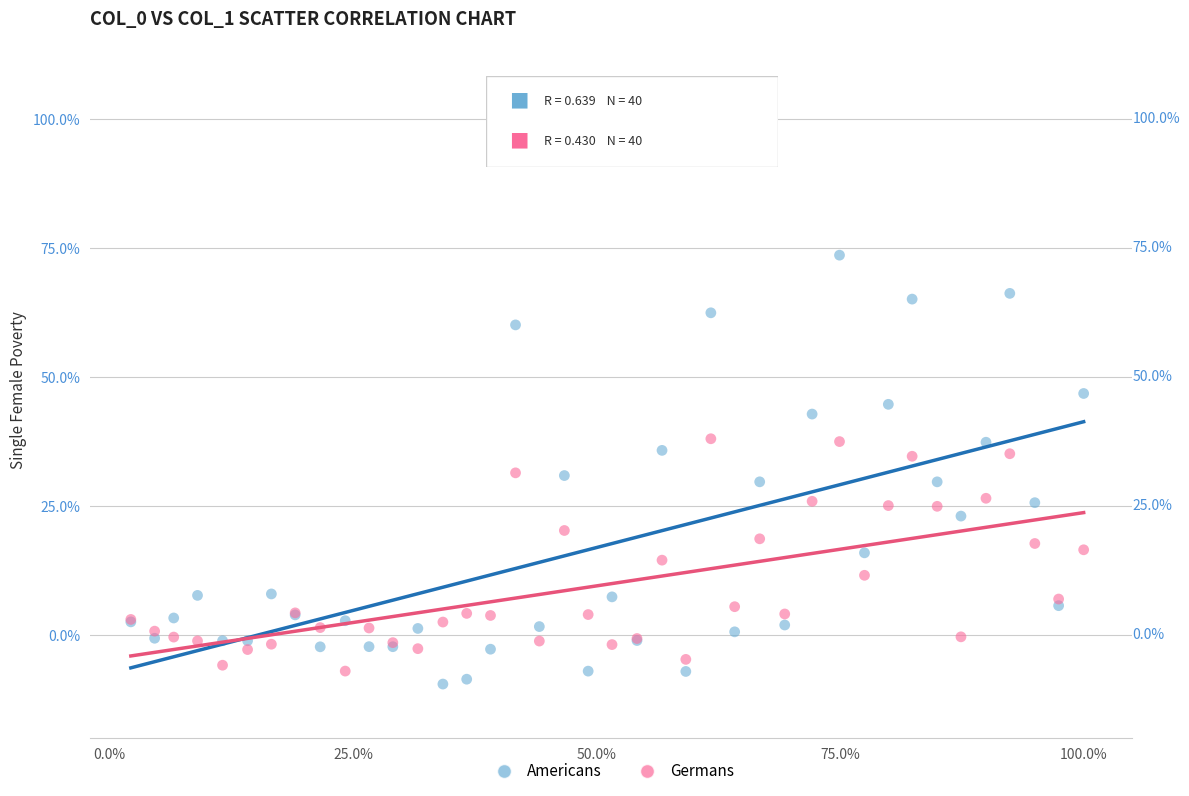

Which series has the largest Y range (max minus min)?

Americans